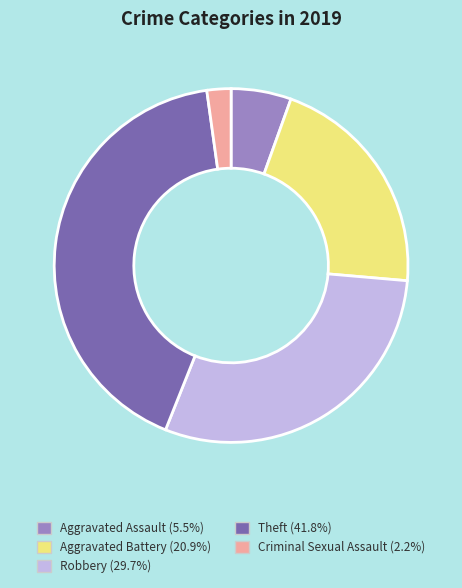

What is the largest slice in the pie chart?

Theft